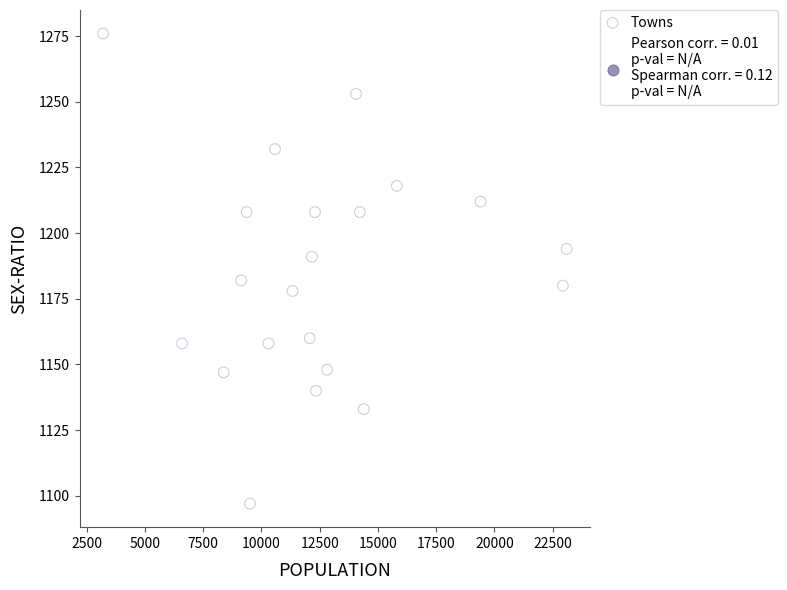

What is the range of Y values (max minus min)?

179